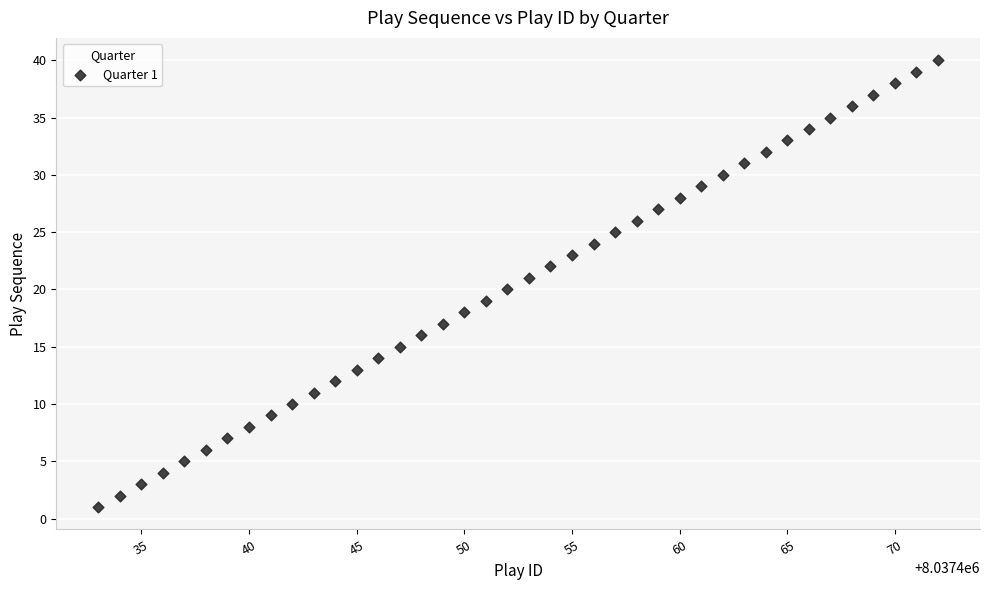

What is the range of Y values (max minus min)?

39